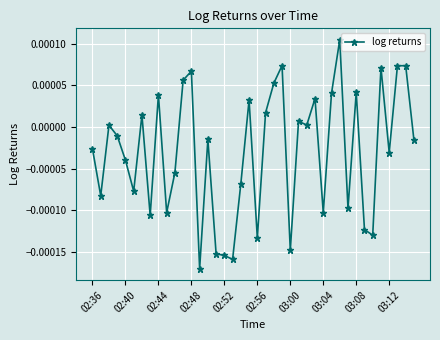

True or false: there are more than 1 points higher than both neighbors.

True